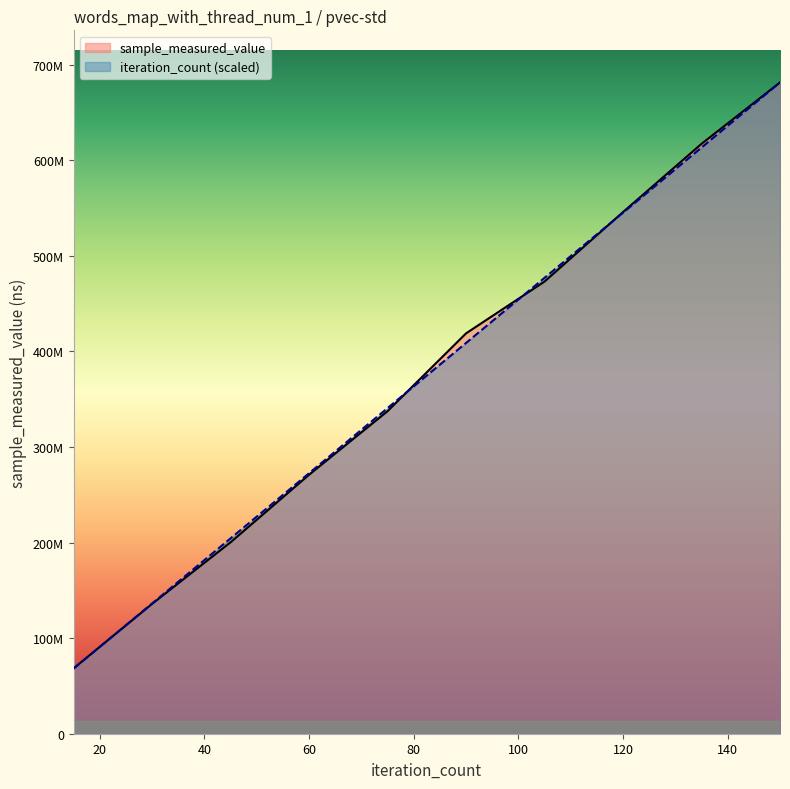

What is the sum of all iteration_count values?

3747631915.5